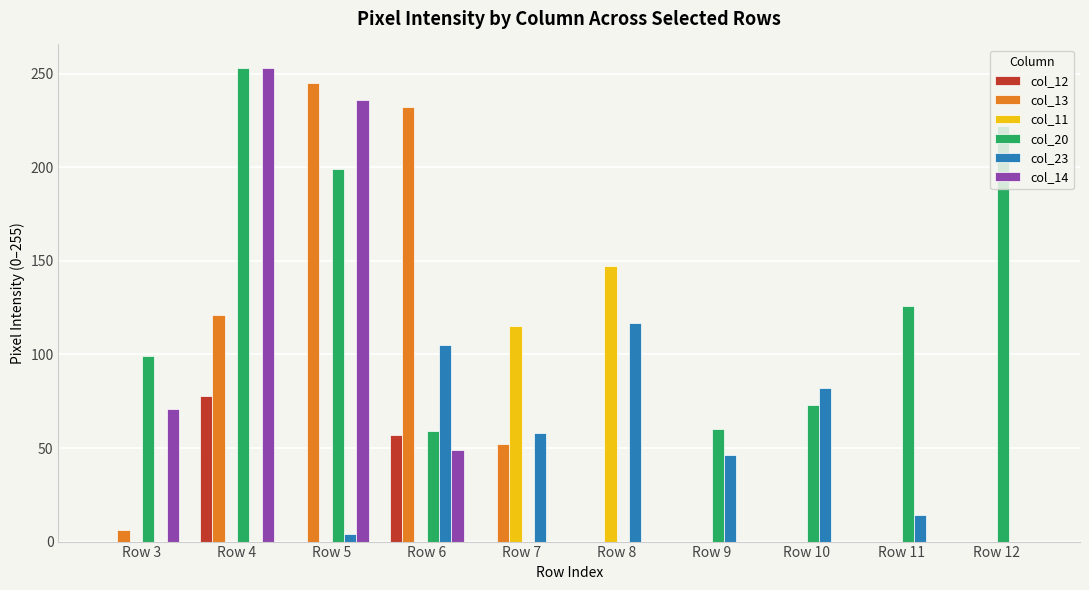

The col_11 series shows 56 at Row 3. True or false?

False